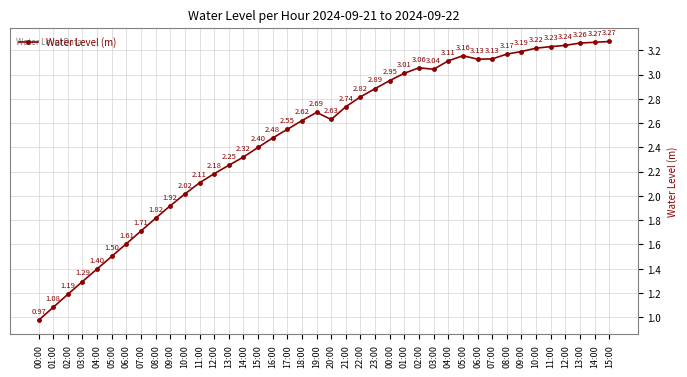

List the labels in order of value, largest first.

15:00, 14:00, 13:00, 12:00, 11:00, 10:00, 09:00, 08:00, 05:00, 07:00, 06:00, 04:00, 02:00, 03:00, 01:00, 00:00, 23:00, 22:00, 21:00, 19:00, 20:00, 18:00, 17:00, 16:00, 15:00, 14:00, 13:00, 12:00, 11:00, 10:00, 09:00, 08:00, 07:00, 06:00, 05:00, 04:00, 03:00, 02:00, 01:00, 00:00